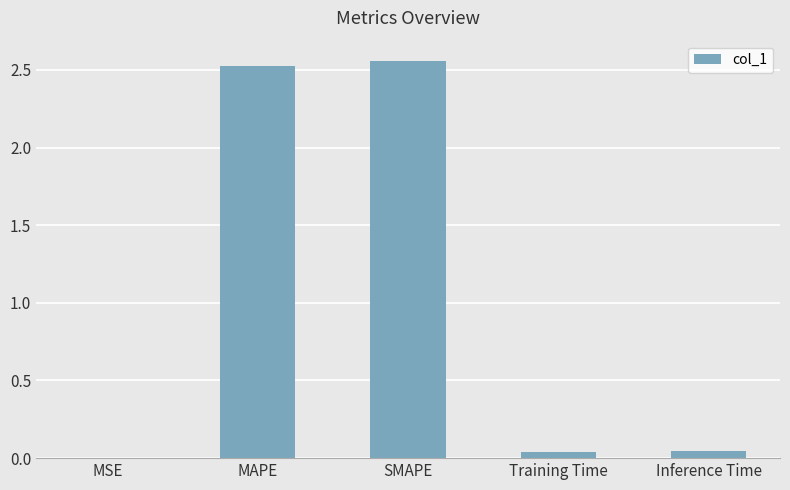

Is it true that the value at Inference Time is 0.0?

True